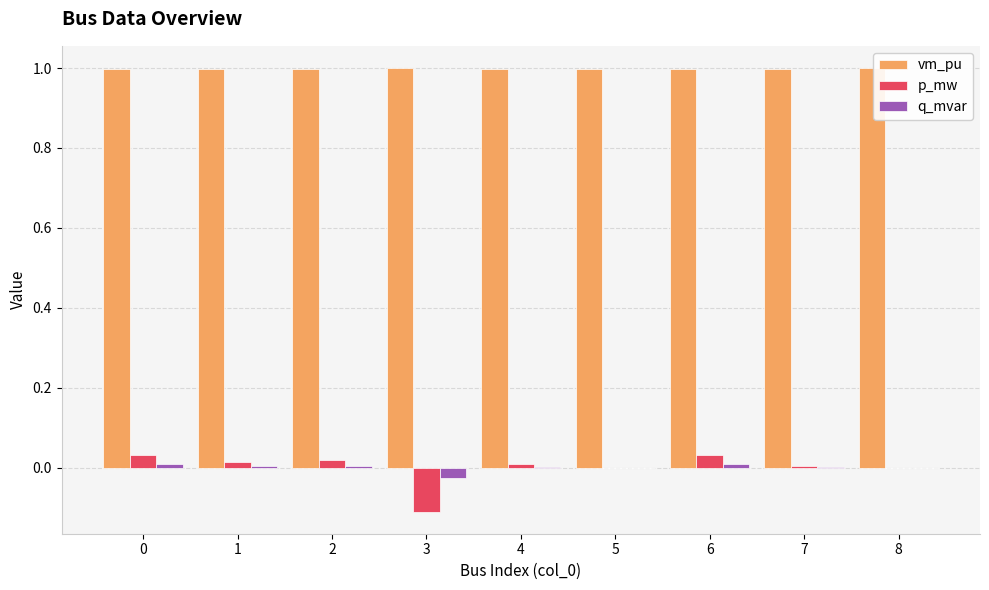

What is the maximum value shown in the chart?

1.0